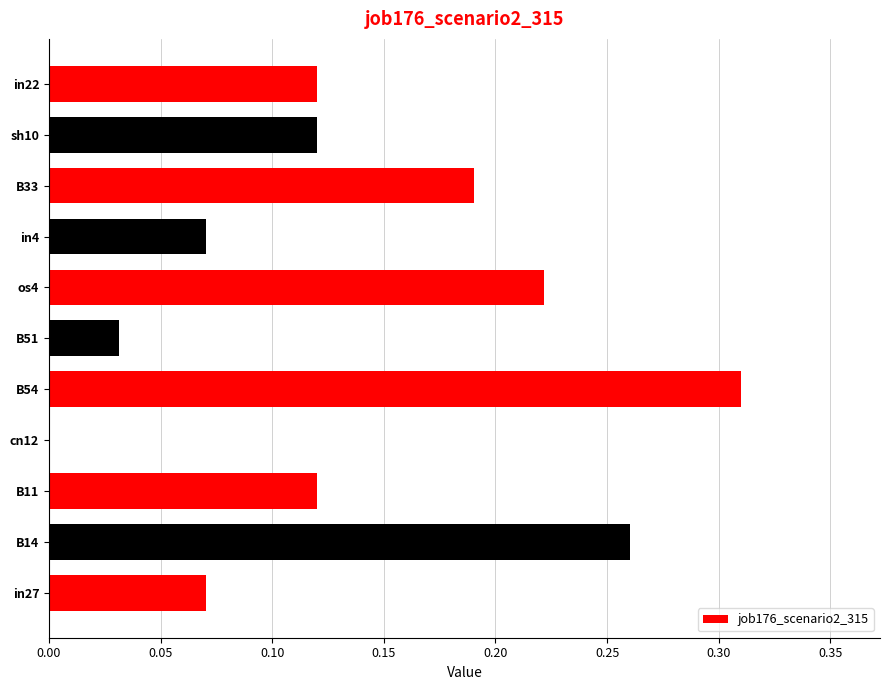

Which label corresponds to the largest value in the chart?

B54